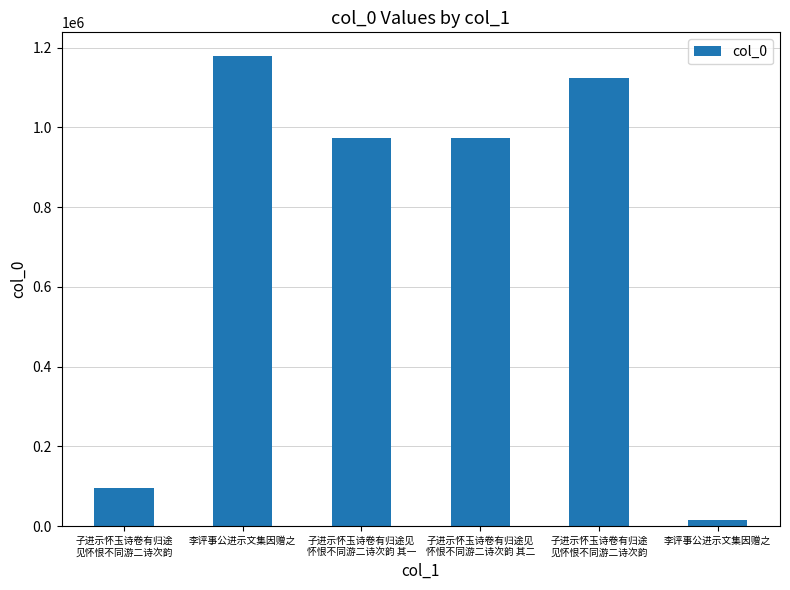

What is the difference between the values at 子进示怀玉诗卷有归途
见怀恨不同游二诗次韵 and 子进示怀玉诗卷有归途
见怀恨不同游二诗次韵?

1027521